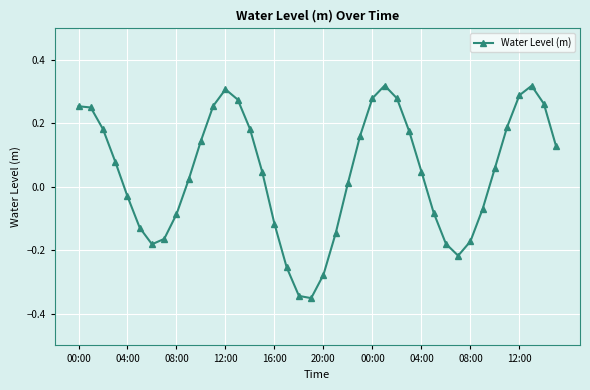

What is the difference between the maximum and minimum values?

0.7